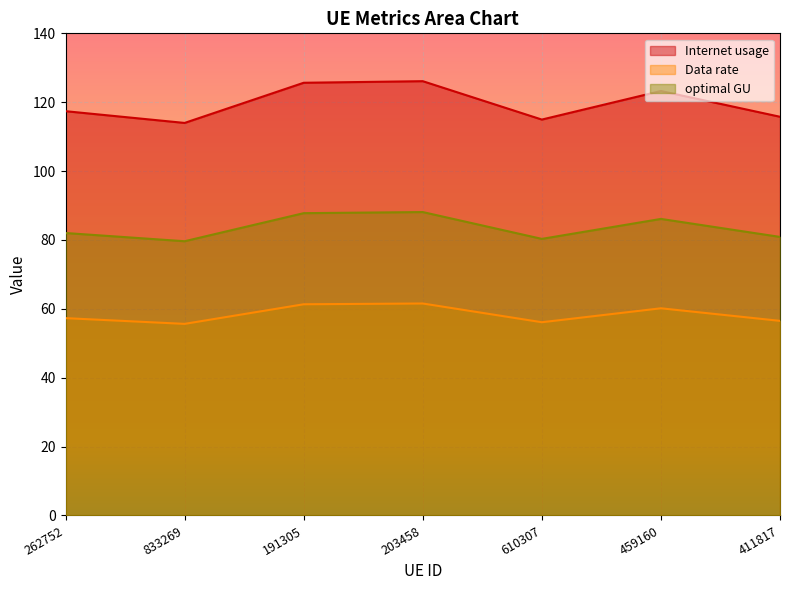

Between 191305 and 411817, which series saw the biggest shift?

Internet usage